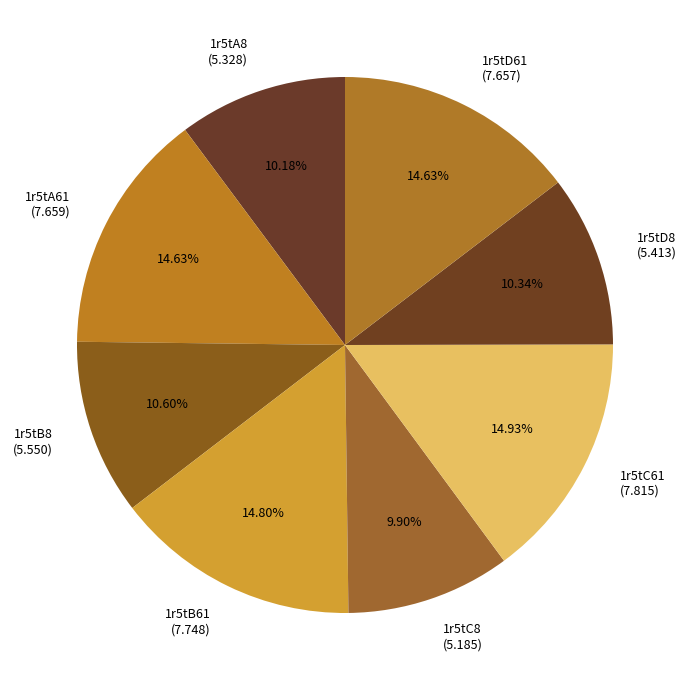

How many slices are in this pie chart?

8